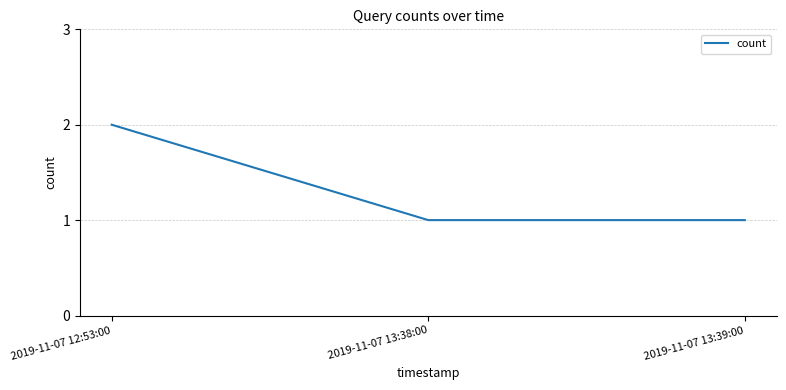

Count the values in the range 1 to 2.

3